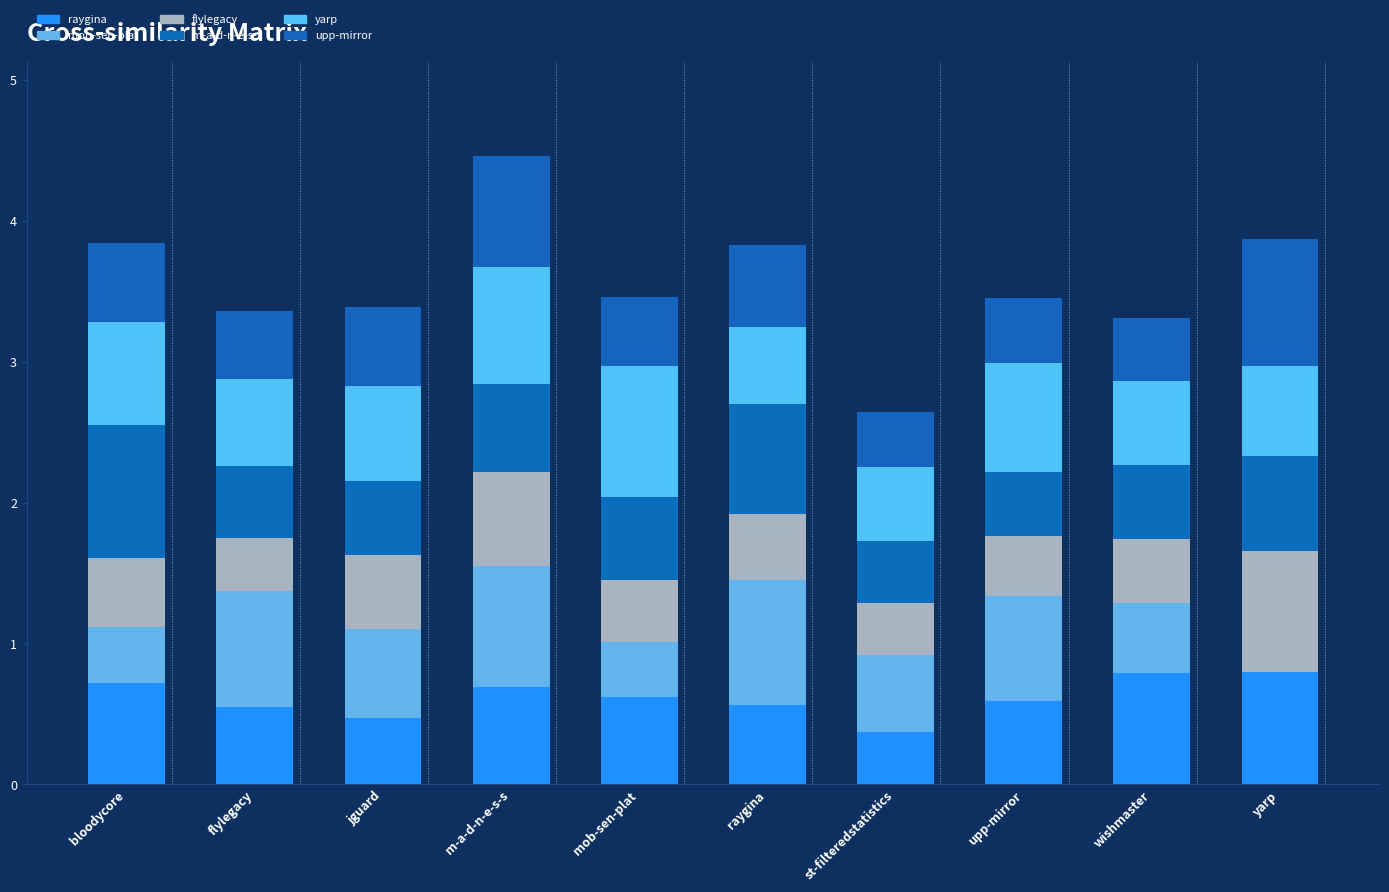

What is the total value across all series at wishmaster?

3.3